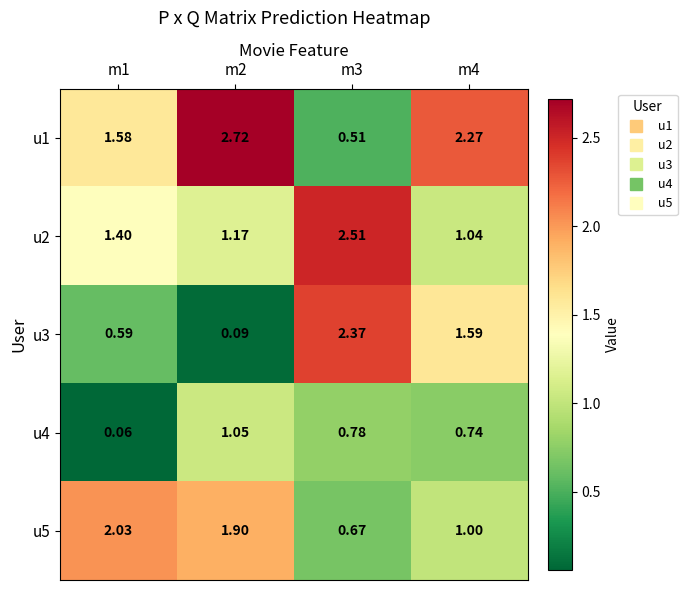

How many data points does each series have?

4